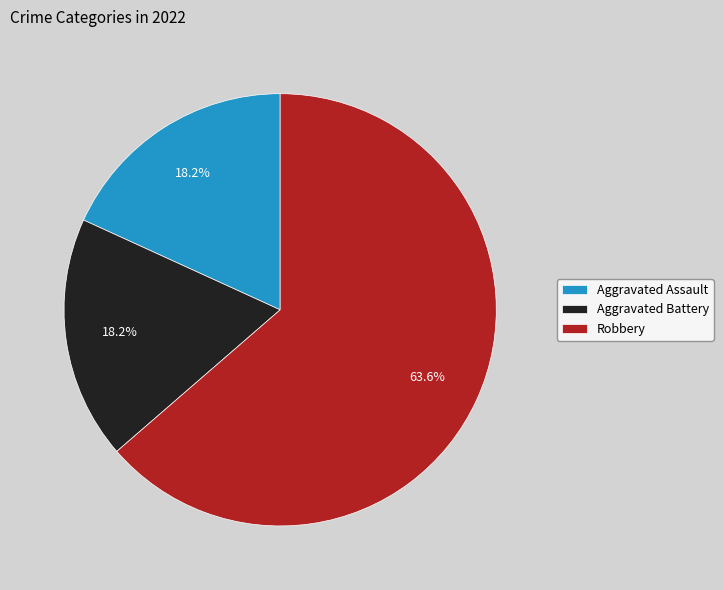

Which slice is the largest?

Robbery